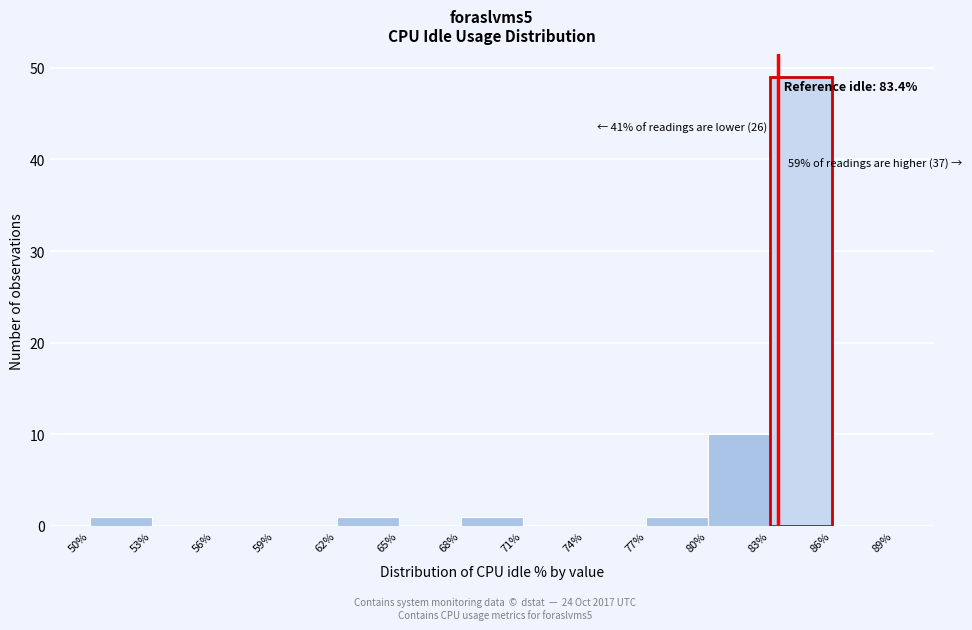

Which range on the x-axis has the tallest bar?

83% to 86%